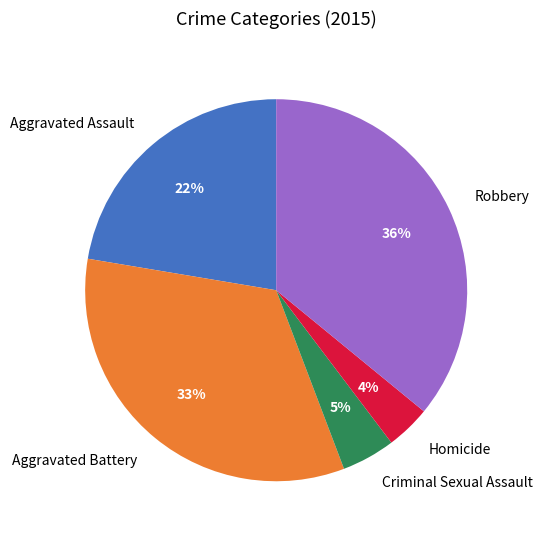

To the nearest percent, what percentage of the pie is Robbery?

36%